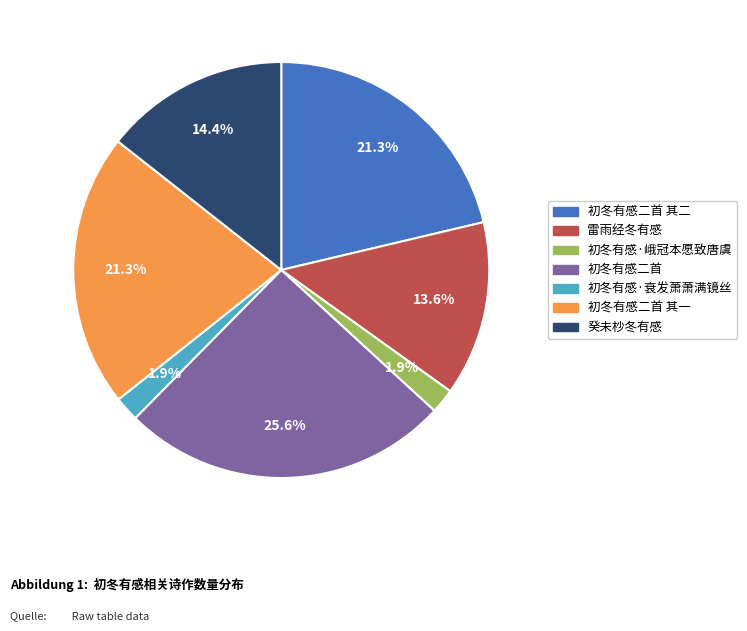

Count the number of slices in the pie.

7